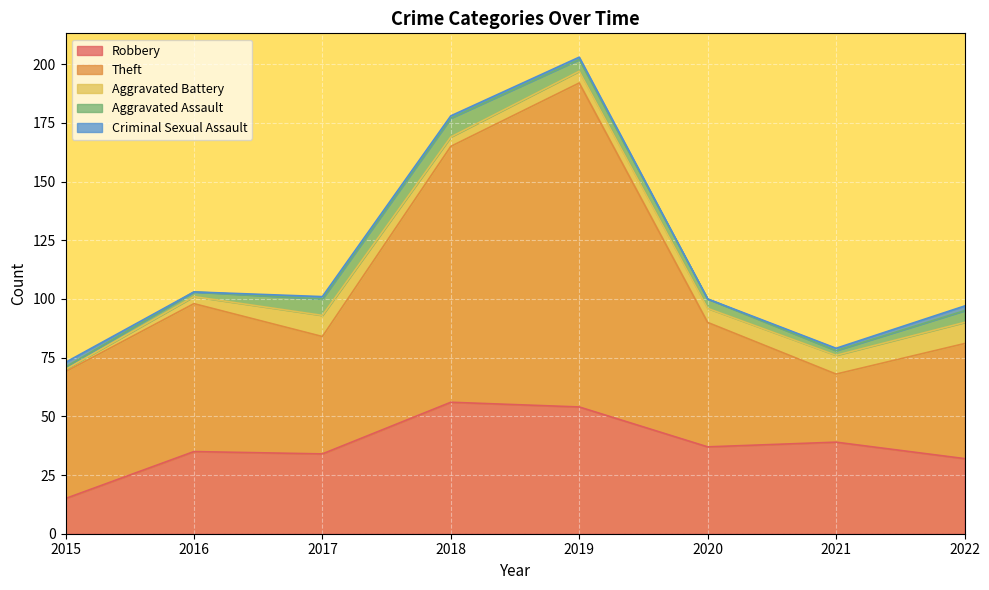

What is the difference between the maximum and minimum values in the Theft series?

109